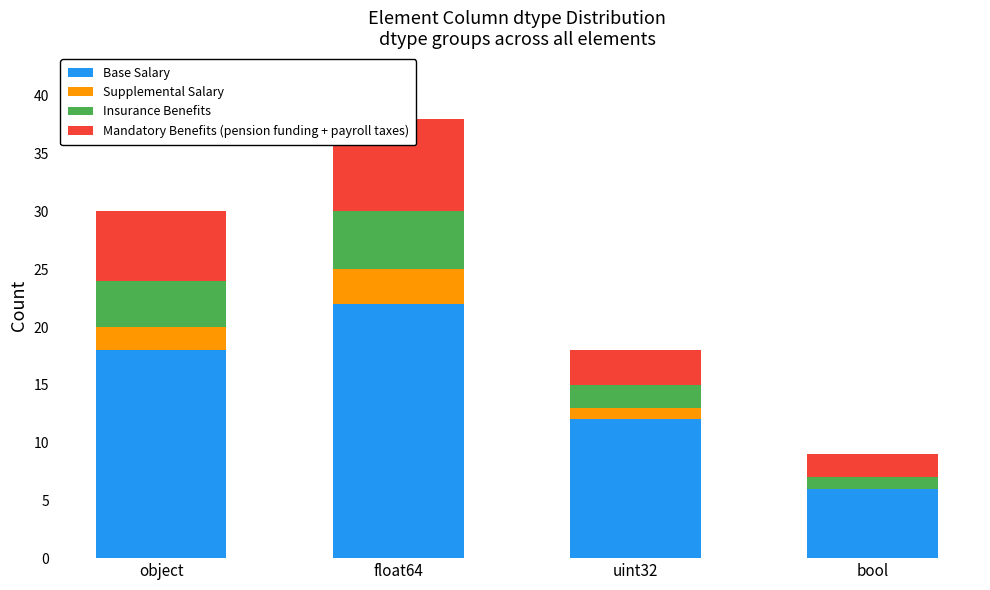

At which category is the sum across all series the highest?

float64